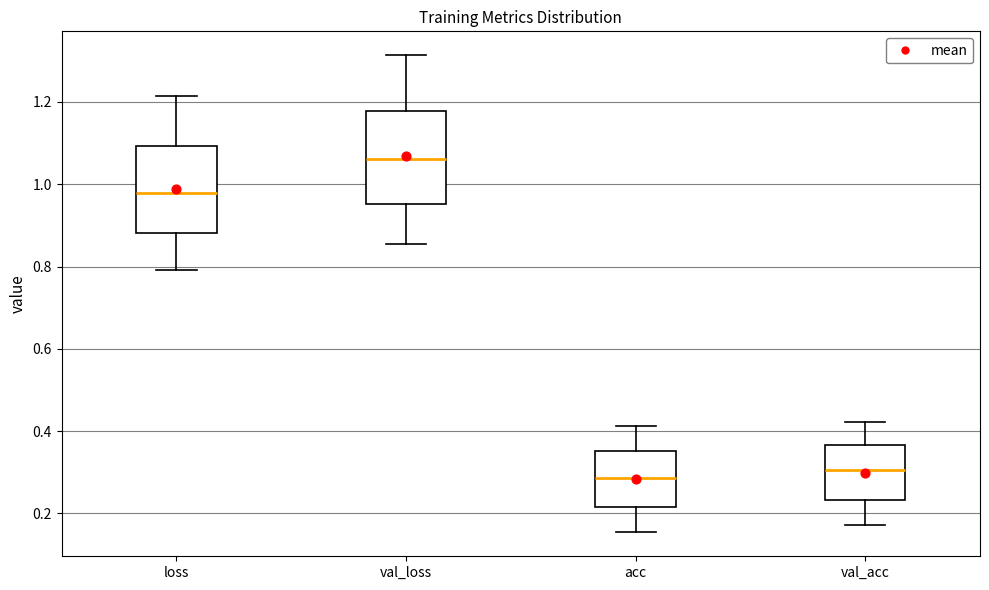

Reading left to right, read every box against the y-axis: the position of its median line, the range the box covers, and the ends of its whiskers. The values are not printed on the chart, so give them approximately, as read against the axis.

loss: median 0.98, box 0.88 to 1.10, whiskers 0.80 to 1.22
val_loss: median 1.06, box 0.96 to 1.18, whiskers 0.86 to 1.32
acc: median 0.28, box 0.22 to 0.36, whiskers 0.16 to 0.42
val_acc: median 0.30, box 0.24 to 0.36, whiskers 0.18 to 0.42